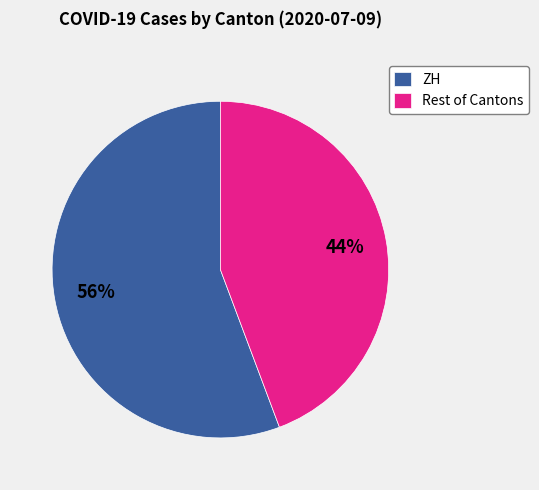

Count the number of slices in the pie.

2